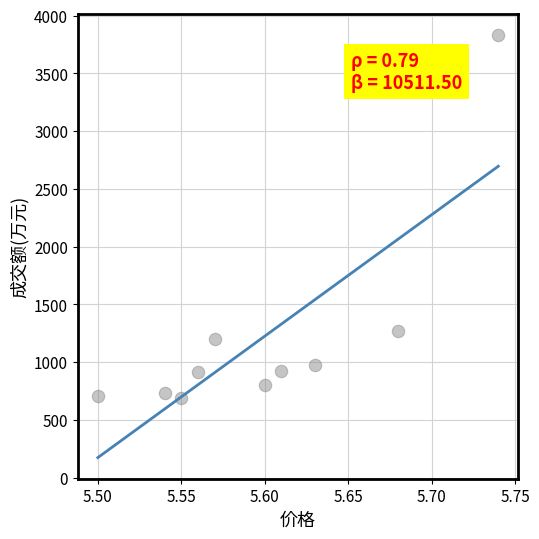

What Y value in the scatter plot is closest to 2261?

1266